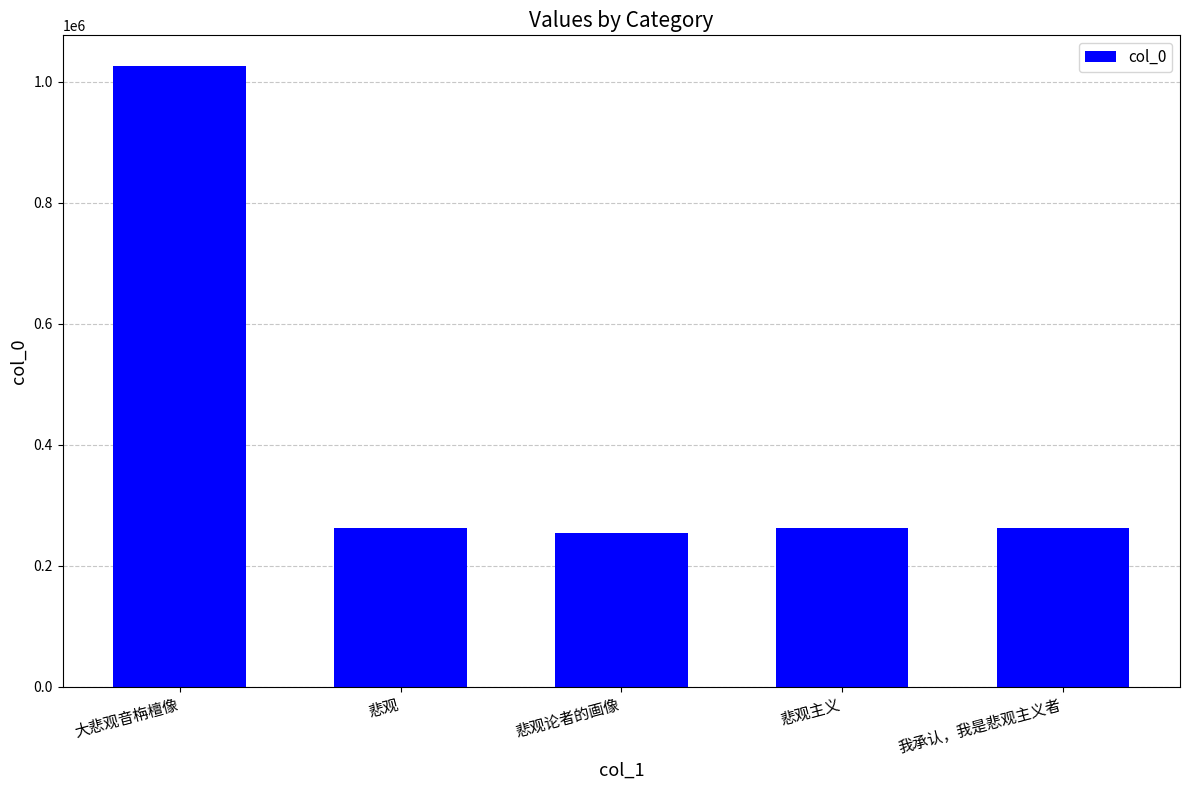

What is the average value?

413272